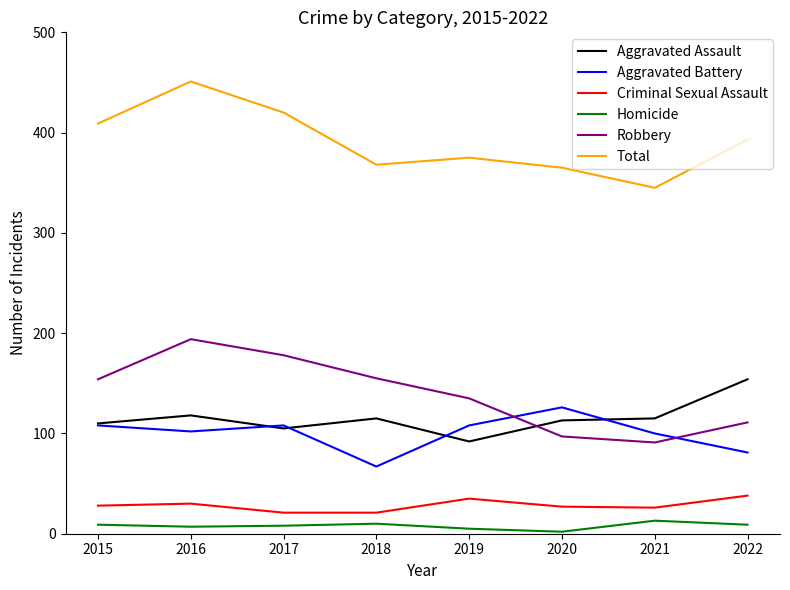

True or false: Aggravated Assault and Total cross at least once.

False